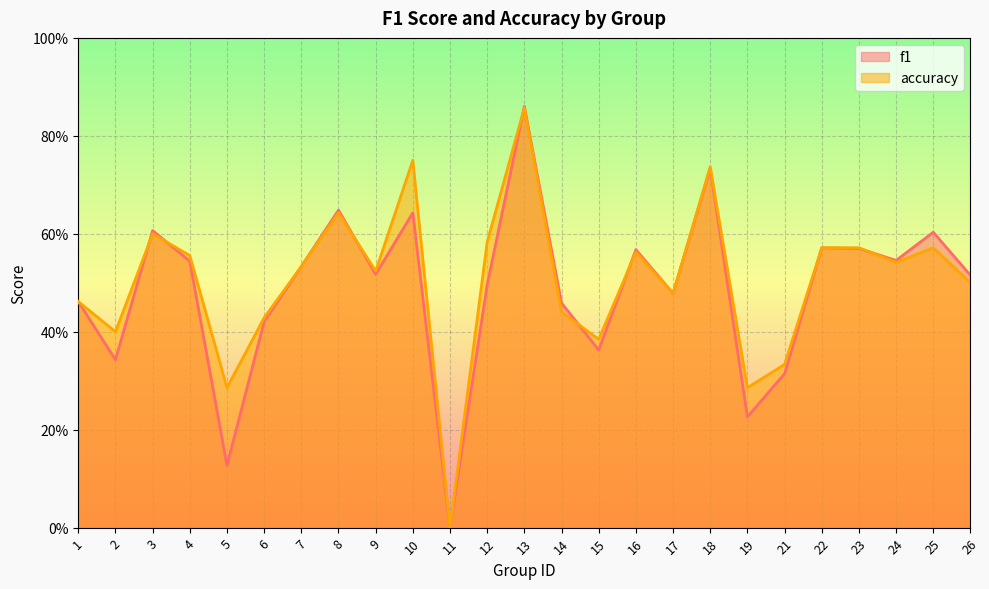

How many f1 values are between 0 and 1?

25